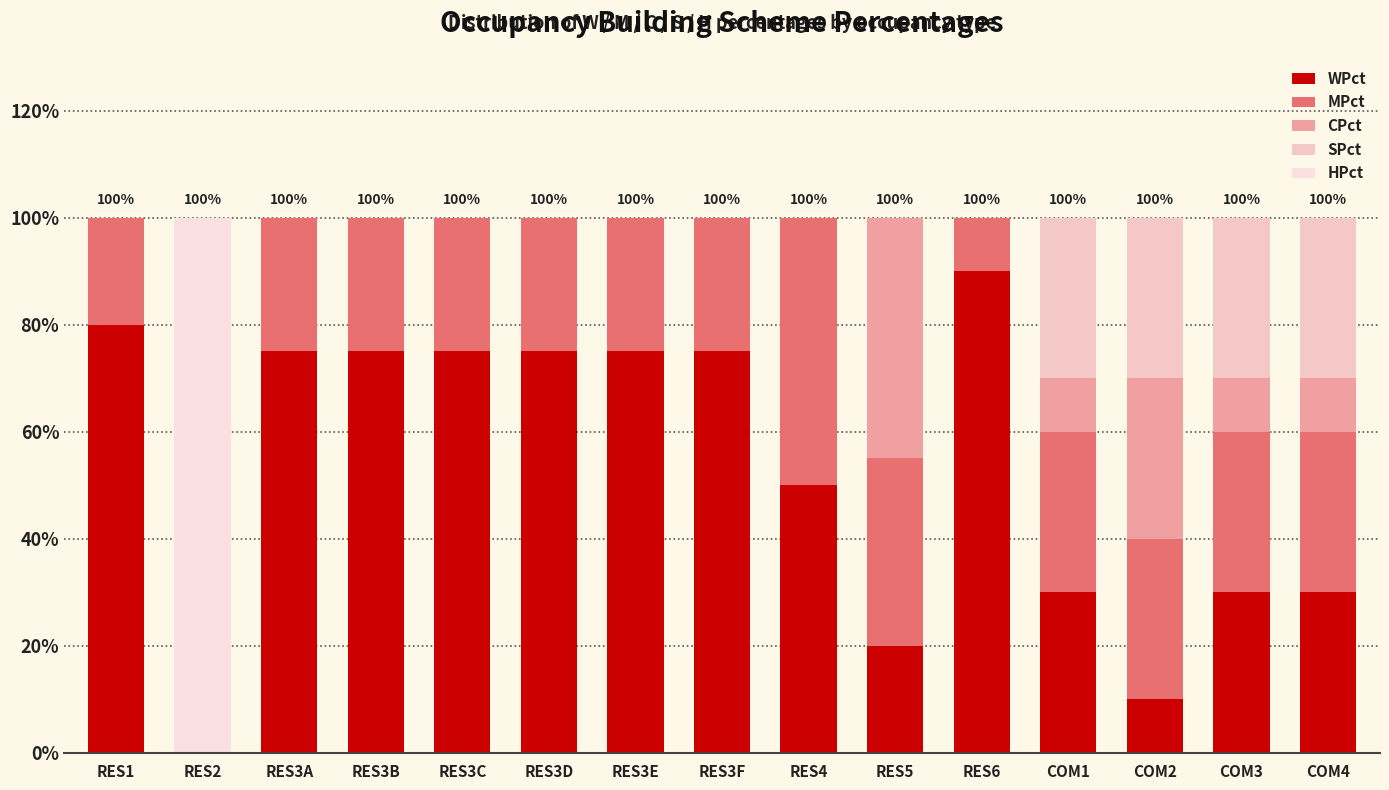

List the labels in order of SPct value, smallest first.

RES1, RES2, RES3A, RES3B, RES3C, RES3D, RES3E, RES3F, RES4, RES5, RES6, COM1, COM2, COM3, COM4